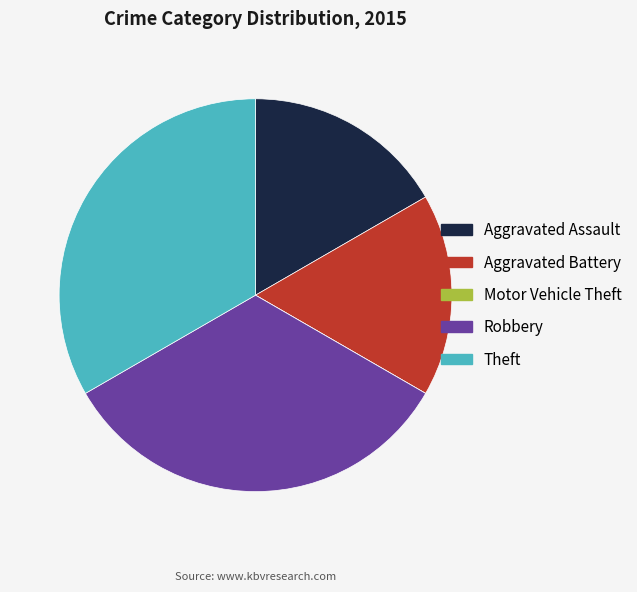

Approximately how many times larger is the value at Theft compared to Robbery?

1.0